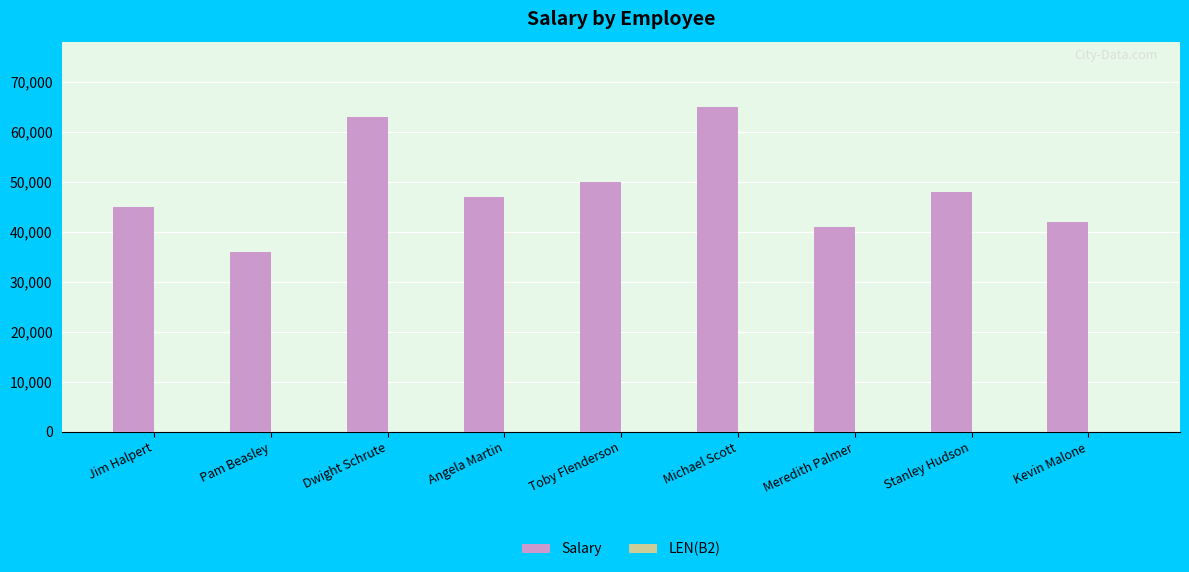

Which series has the largest total across all categories?

Salary